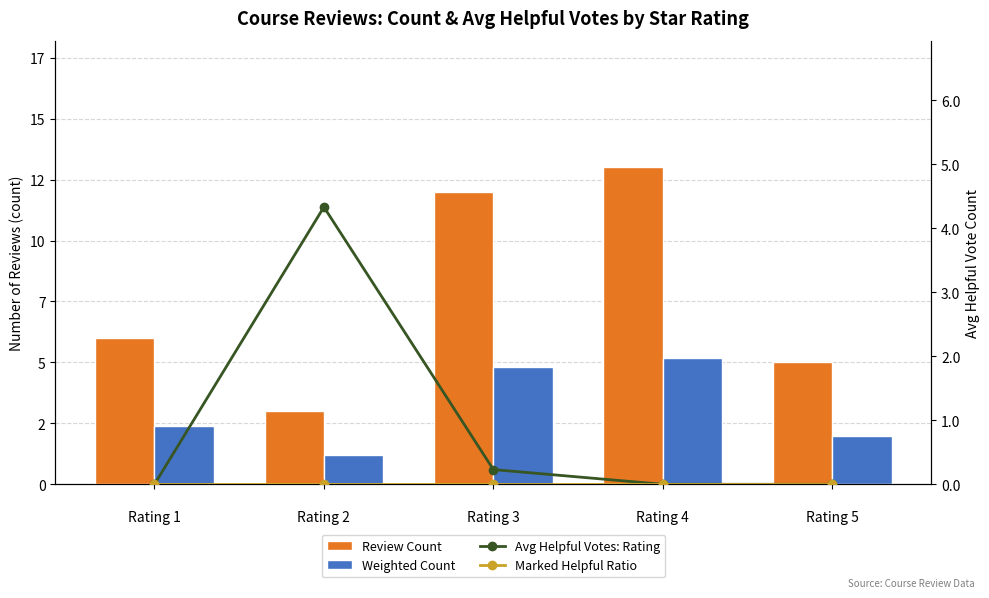

At 
Rating 3, list the series in order from largest to smallest.

Review Count, Weighted Count, Avg Helpful Votes: Rating, Marked Helpful Ratio